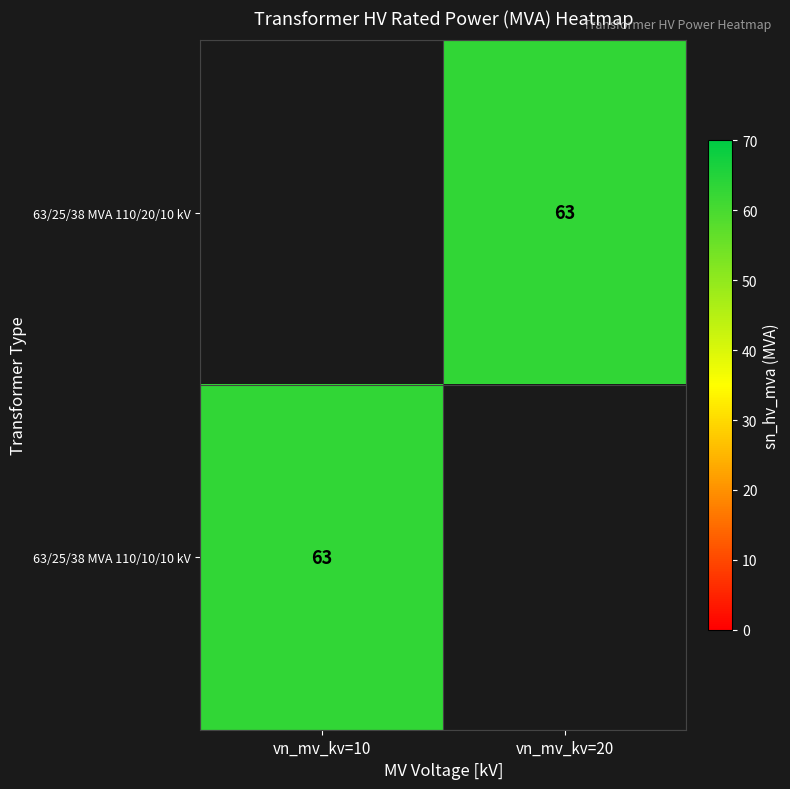

List the series in order of their peak value, lowest first.

63/25/38 MVA 110/20/10 kV, 63/25/38 MVA 110/10/10 kV